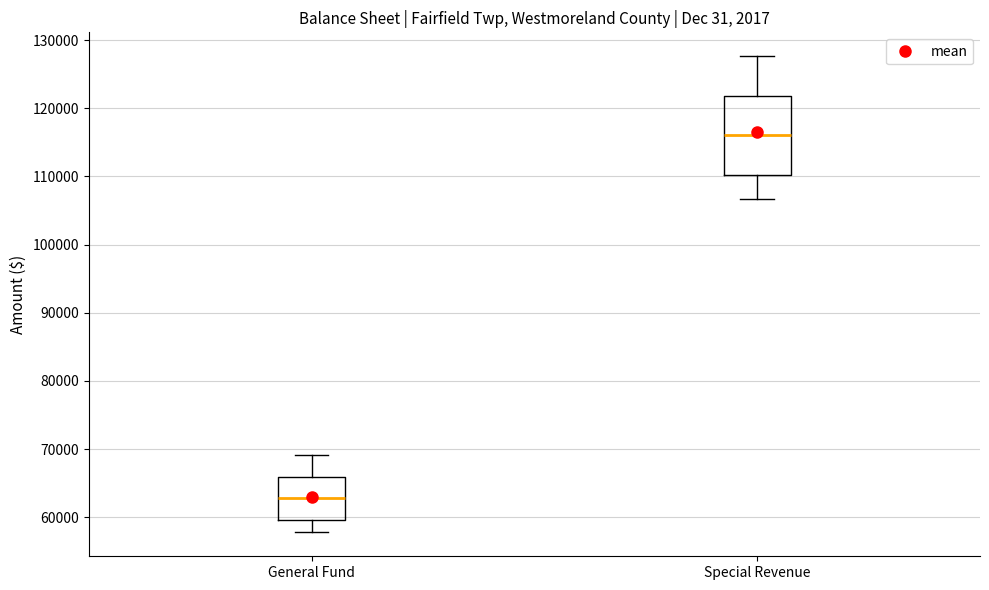

Comparing the boxes themselves (not the whiskers), which one is the tallest?

Special Revenue